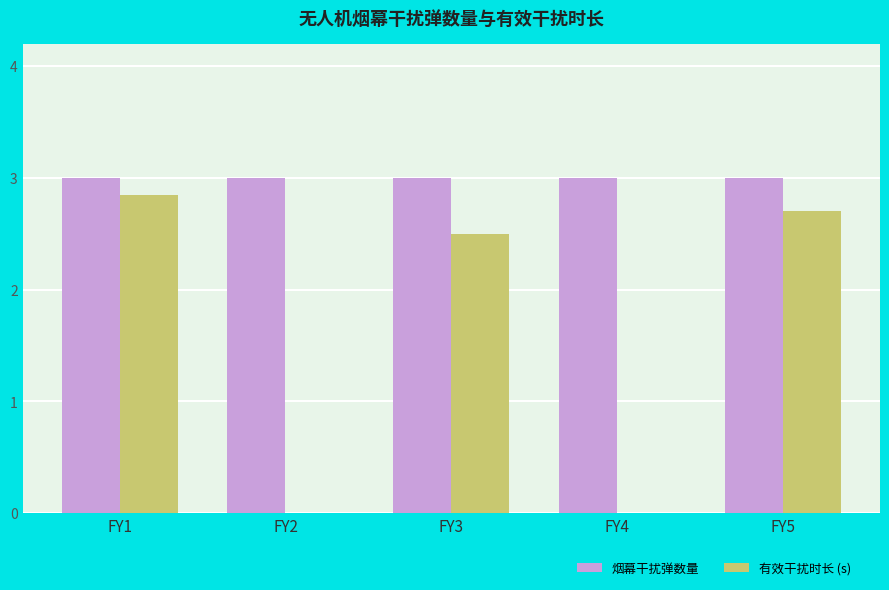

Are the bars grouped side by side (vs. stacked)?

Yes